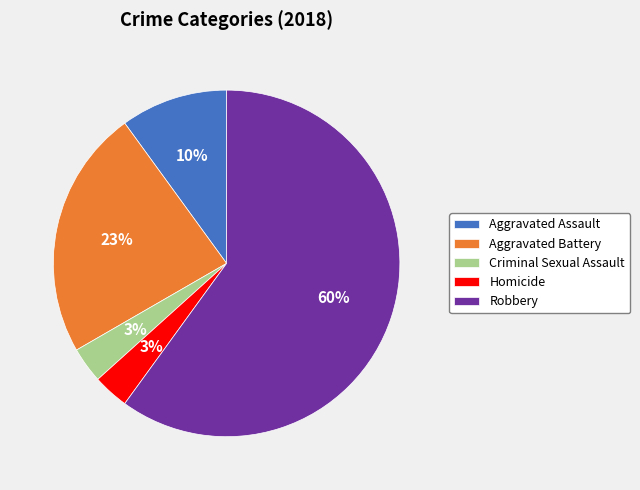

What percentage is the Homicide slice, to the nearest percent?

3%